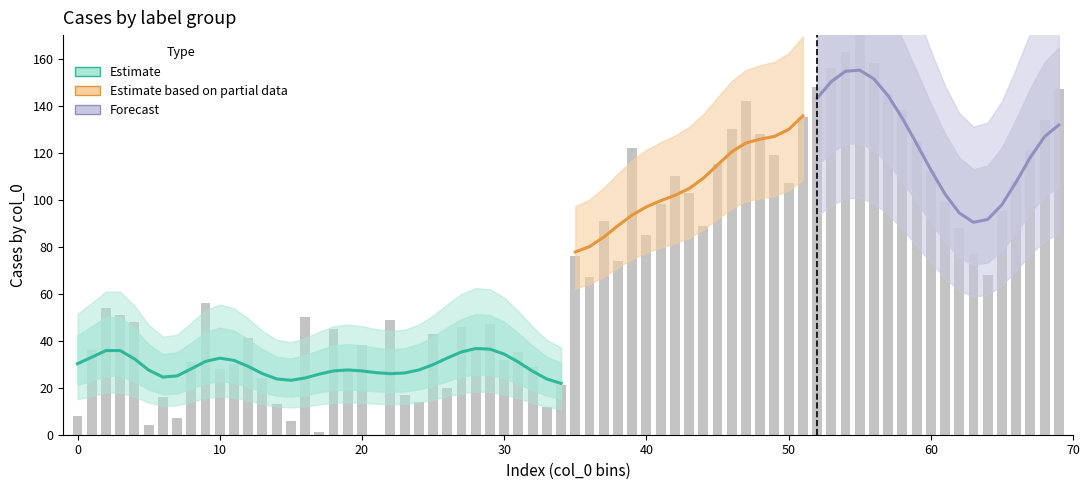

How many bars are there in total?

70